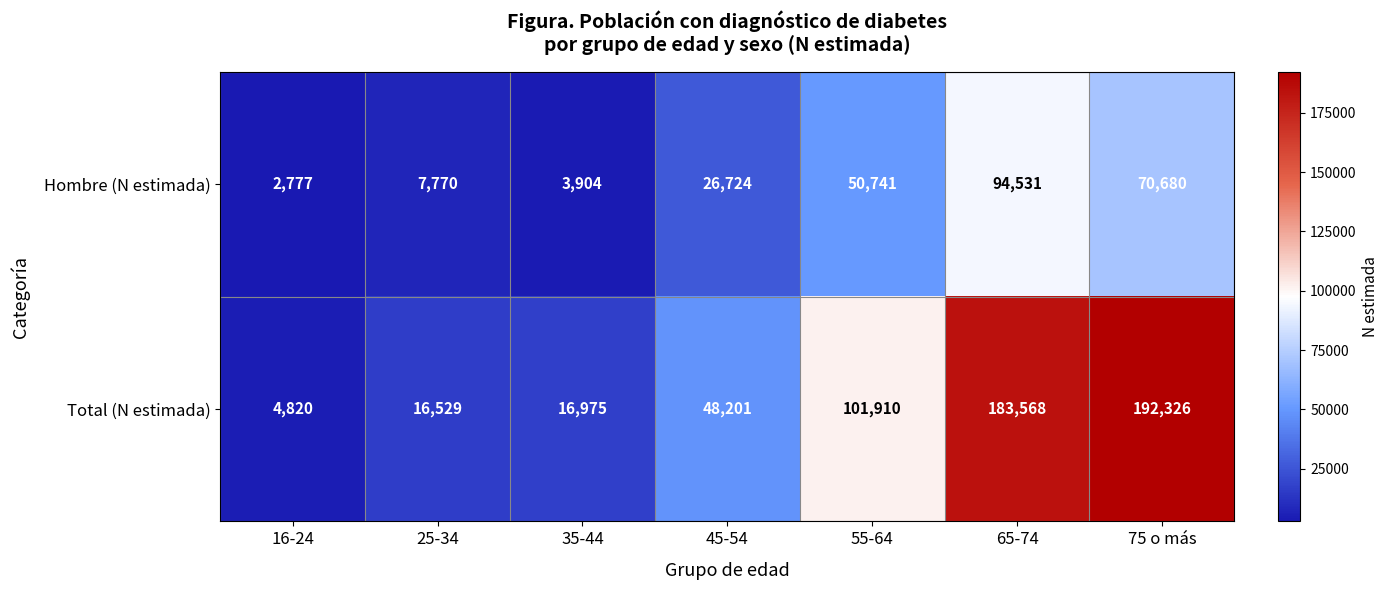

Is it true that Total (N estimada) equals 155259 at 55-64?

False